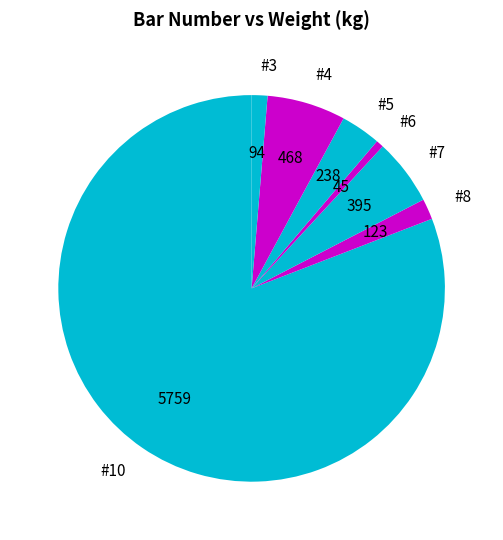

Does #8 account for over 50% of the chart?

No